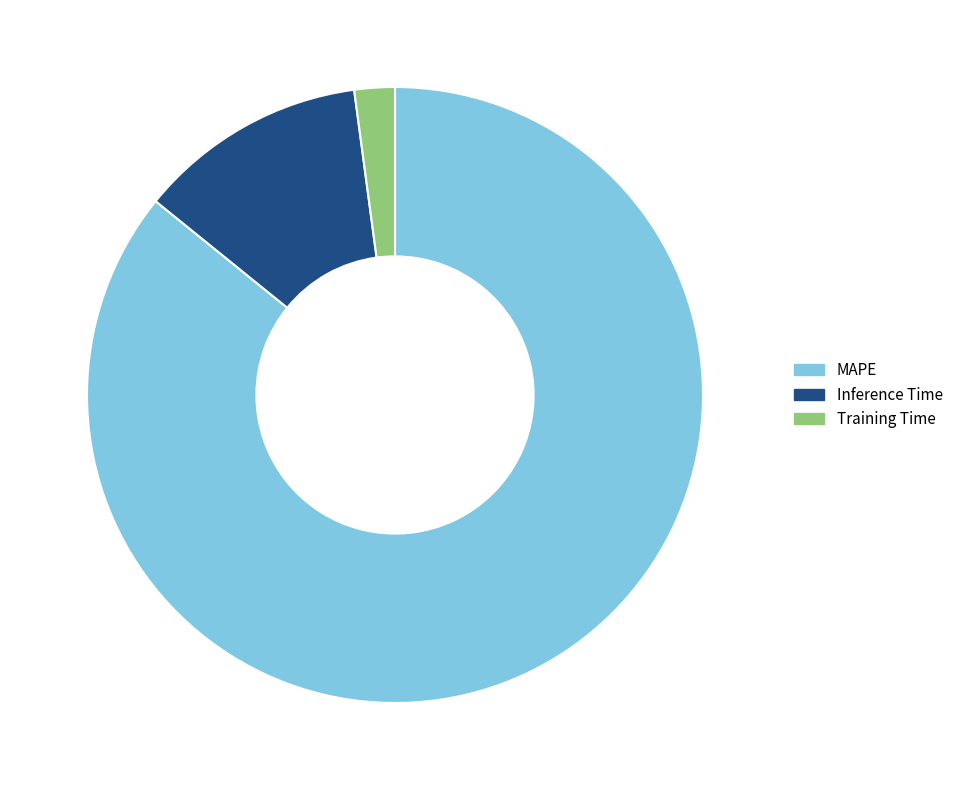

Which slice is the largest?

MAPE